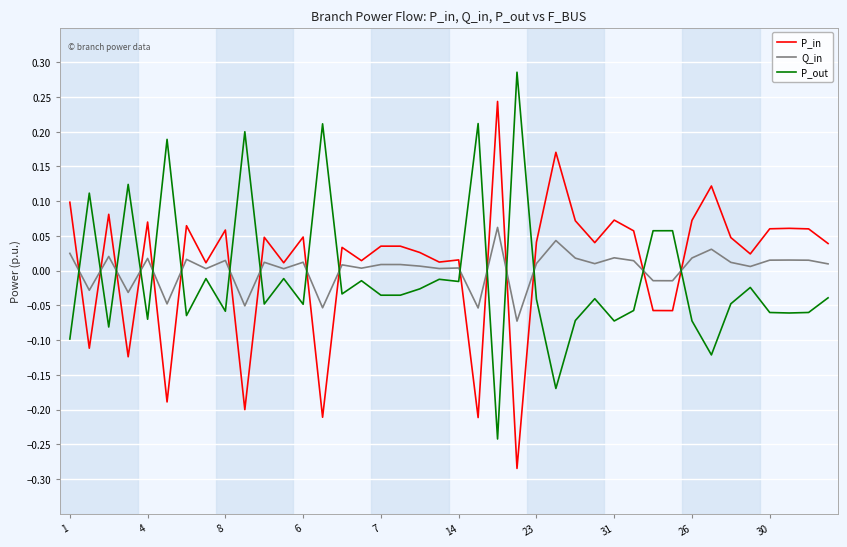

Rank the series by their maximum value, from lowest to highest.

Q_in, P_in, P_out